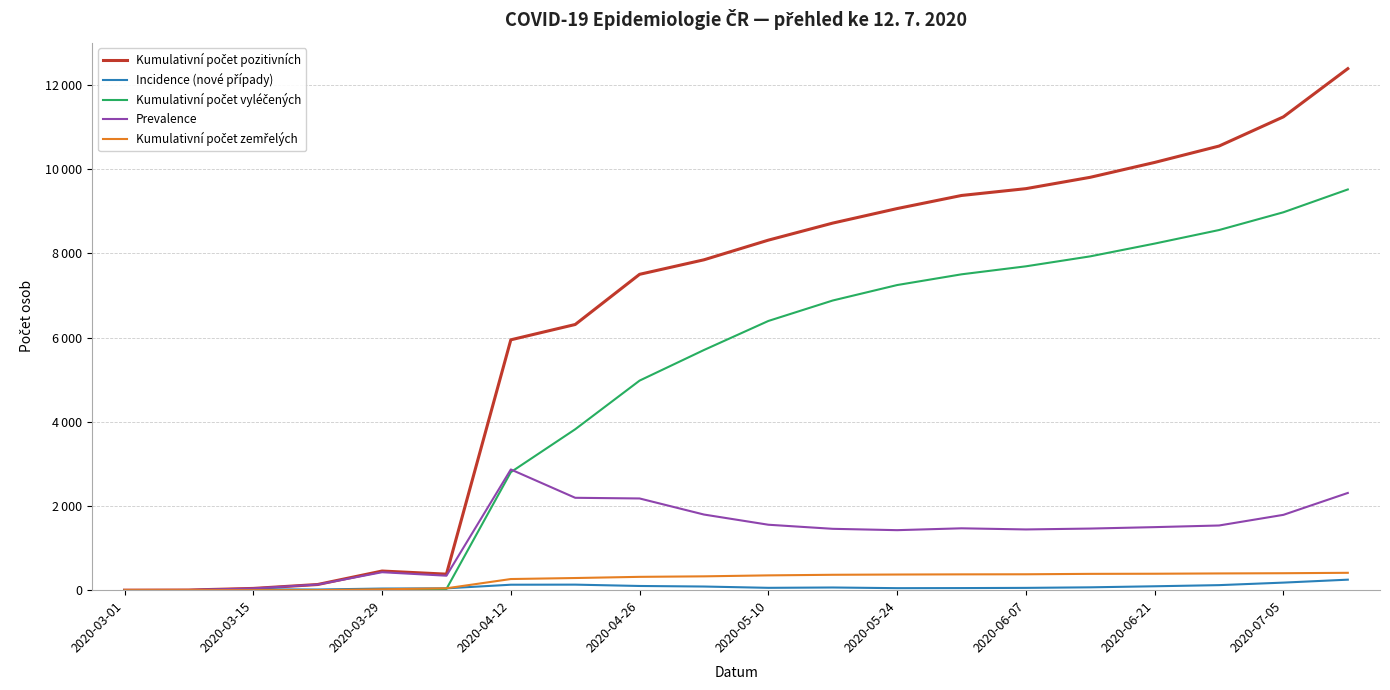

Is this an area chart (filled region under the line)?

No